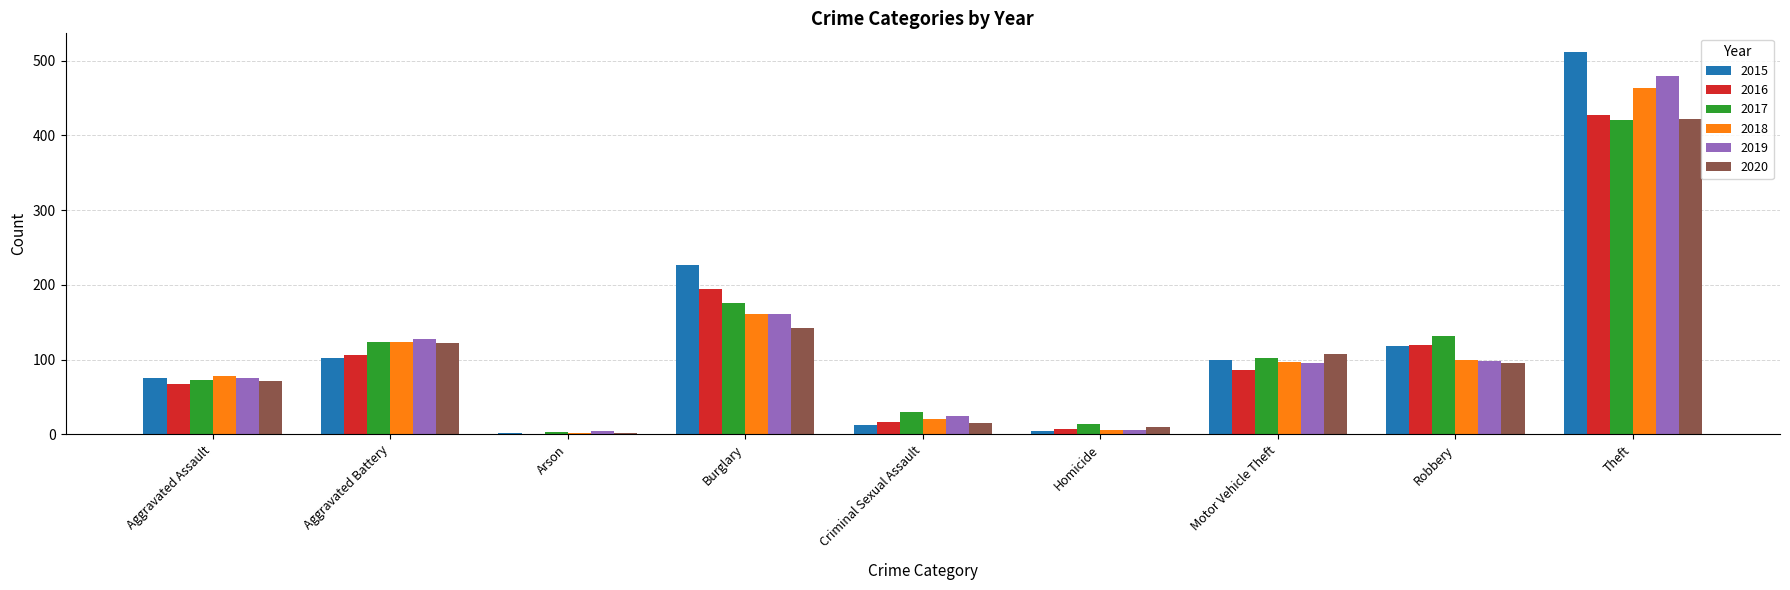

How many distinct data groups are displayed?

6